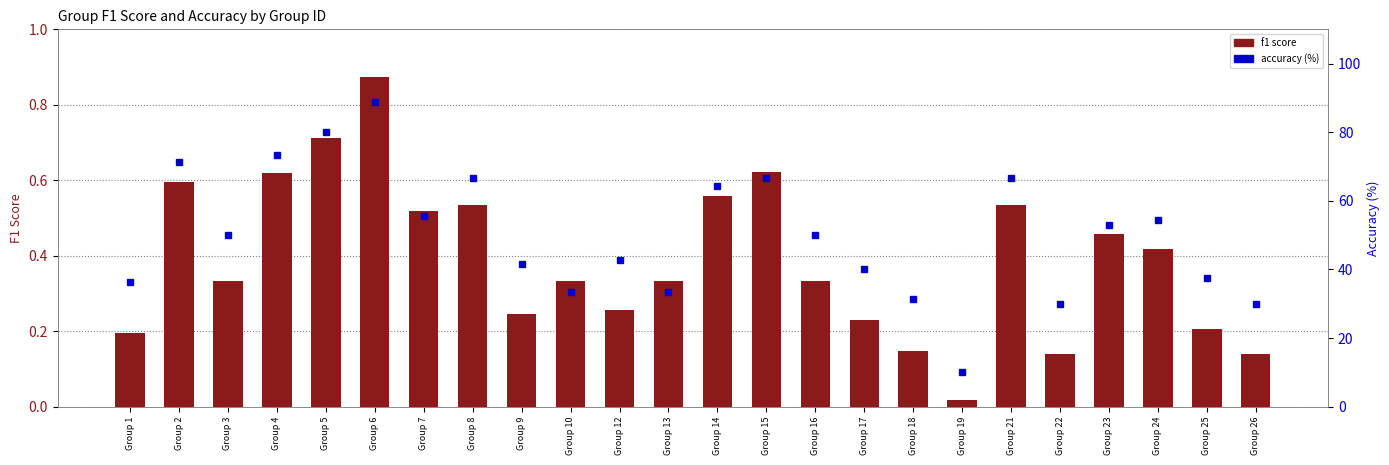

True or false: accuracy (%) has a value of 58.2 at Group 12.

False